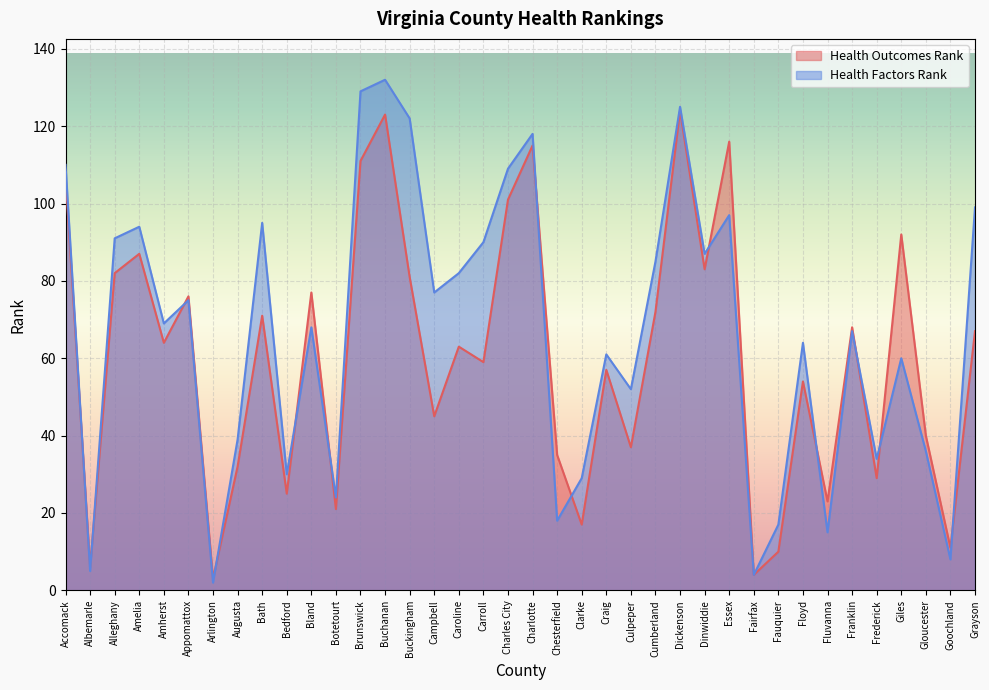

Which series has the largest range (max minus min)?

Health Factors Rank